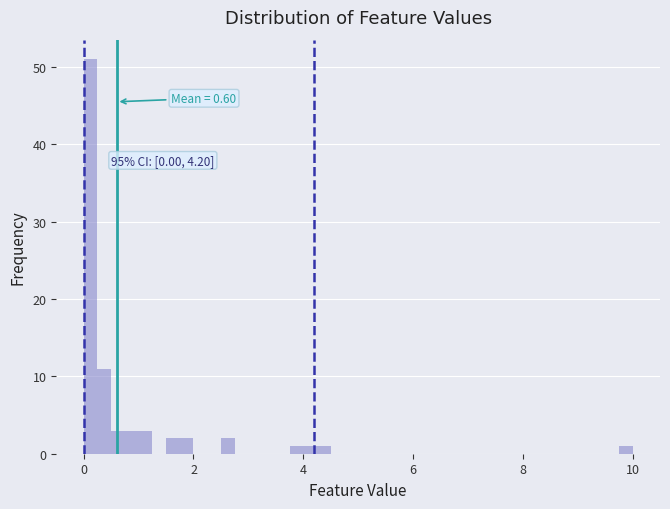

Read against the x-axis, roughly where is the centre of the tallest bar?

0.2